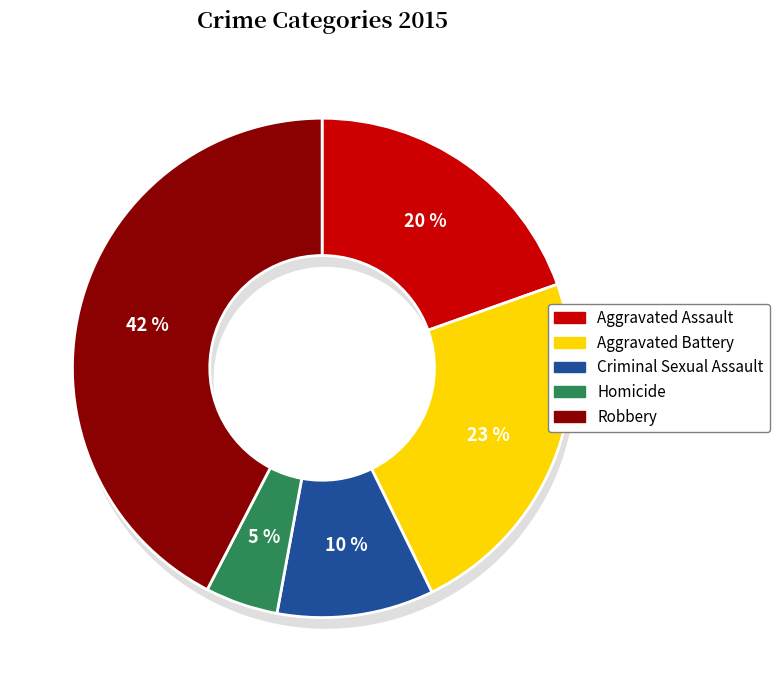

Which category has the smallest portion of the pie?

Homicide